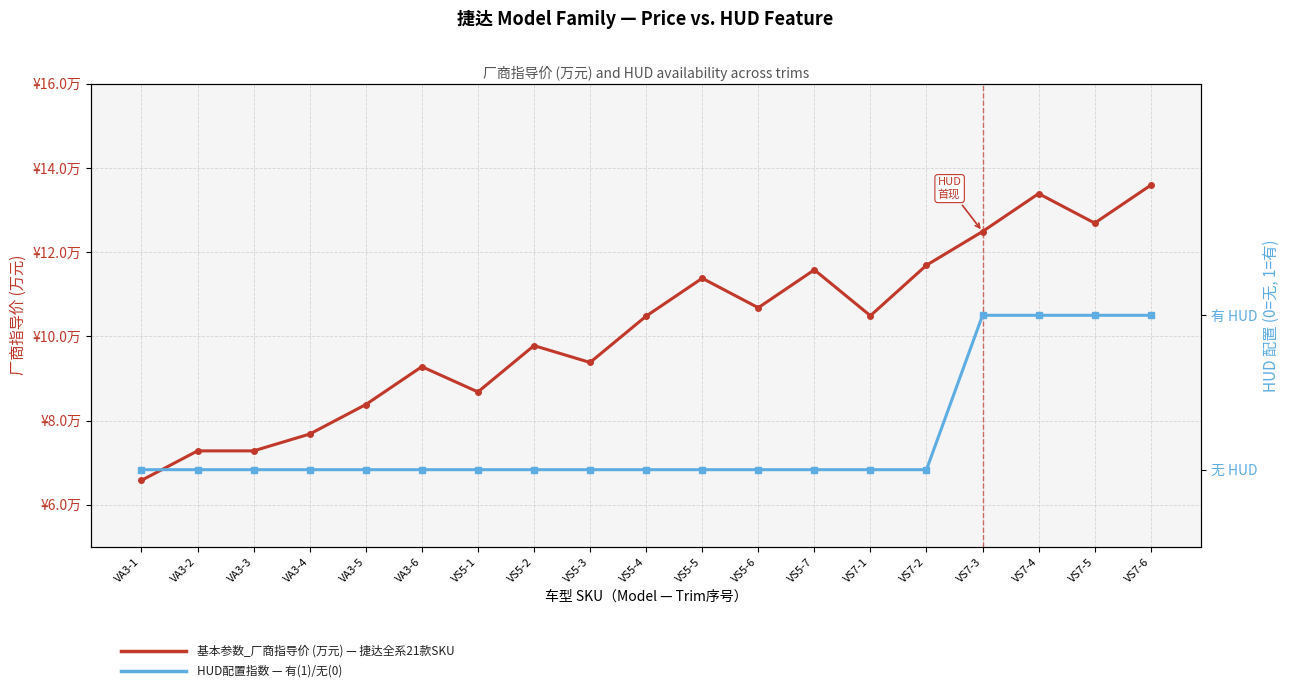

What is the sum of all 基本参数_厂商指导价 (万元) — 捷达全系车型 values?

192.8